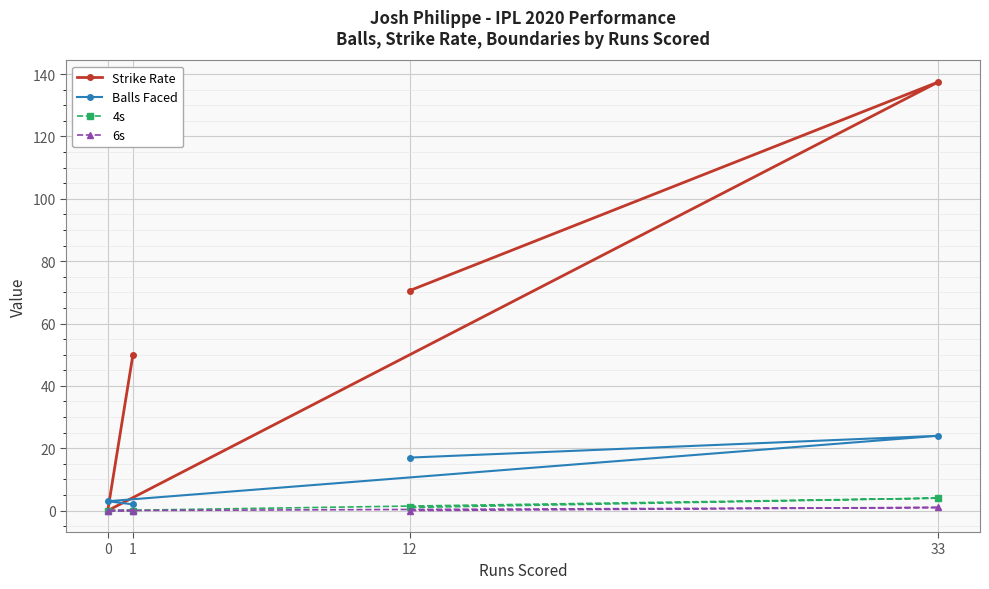

What is the difference between the highest and lowest values at 33?

136.5